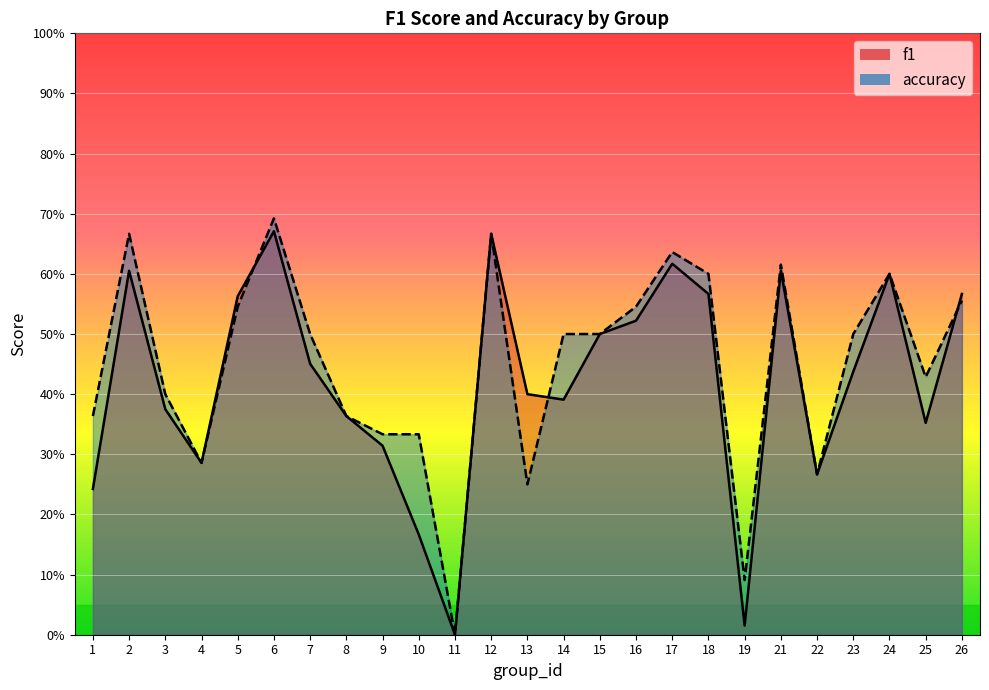

What is the value of the f1 point at the 18th from the left?

0.6